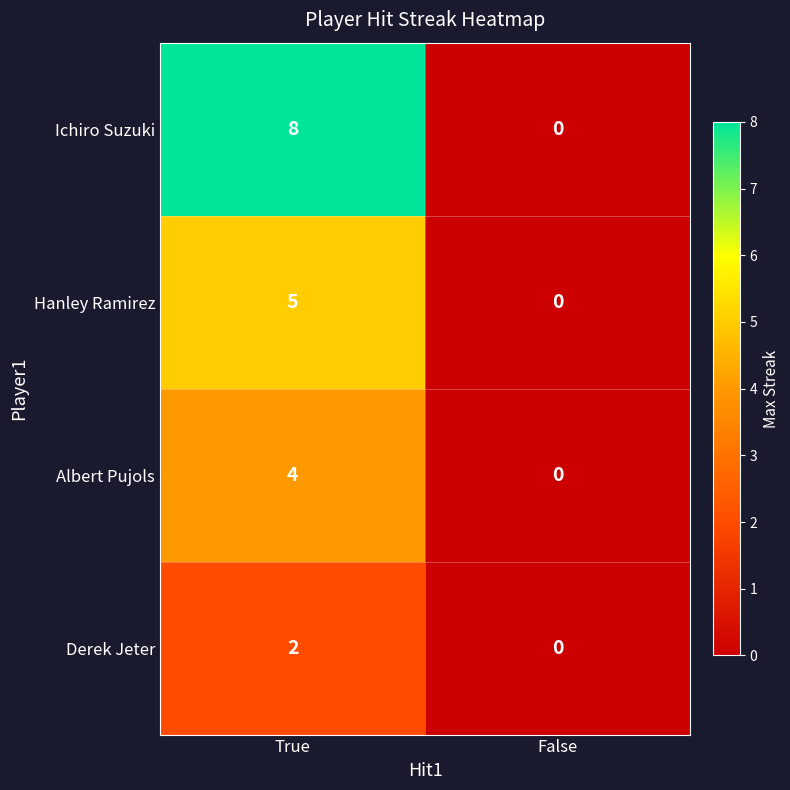

Rank the series by their average value, from highest to lowest.

Ichiro Suzuki, Hanley Ramirez, Albert Pujols, Derek Jeter